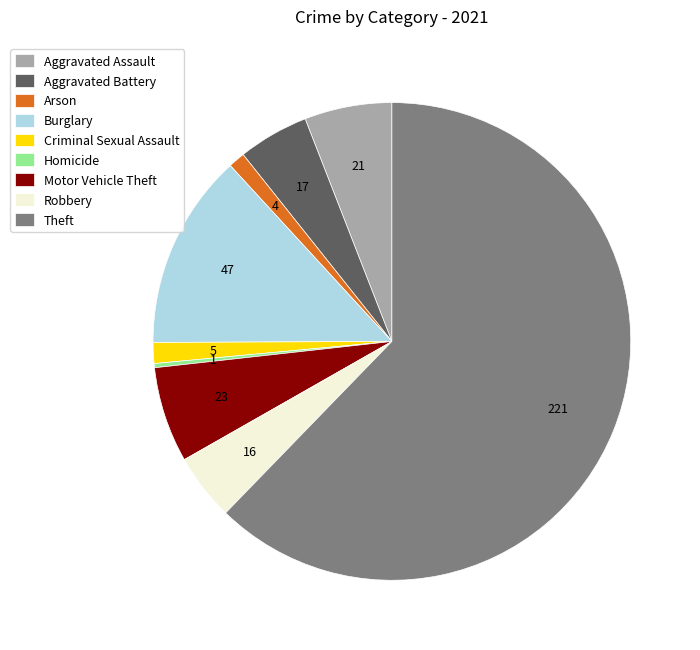

Between Aggravated Battery and Criminal Sexual Assault, which is larger?

Aggravated Battery